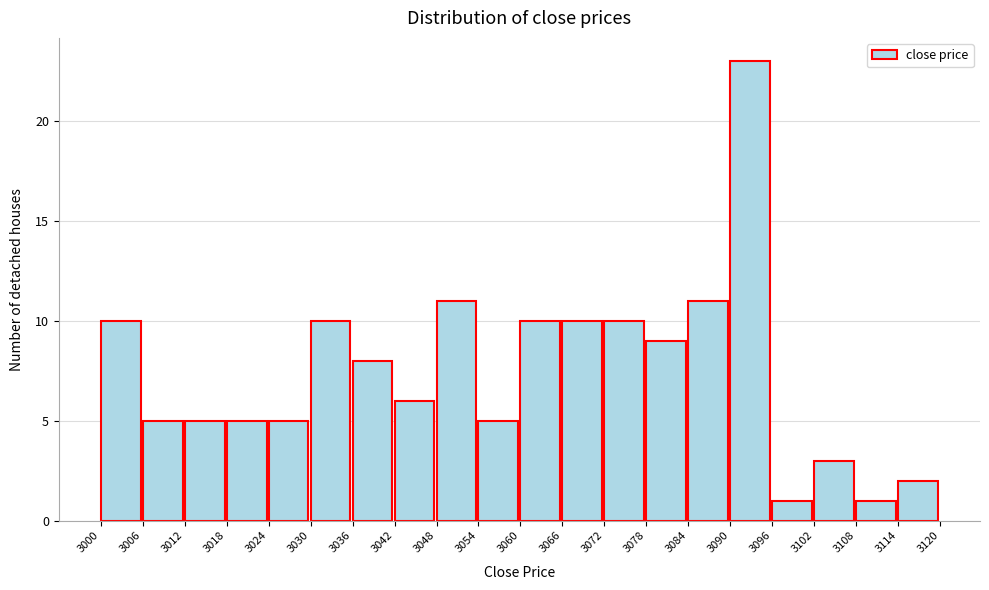

Reading left to right, list every bar in this chart as the range it spans on the x-axis followed by its height. The values are not printed on the chart, so give them approximately, as read against the axis.

3000 to 3006: 10
3006 to 3012: 5
3012 to 3018: 5
3018 to 3024: 5
3024 to 3030: 5
3030 to 3036: 10
3036 to 3042: 8
3042 to 3048: 6
3048 to 3054: 11
3054 to 3060: 5
3060 to 3066: 10
3066 to 3072: 10
3072 to 3078: 10
3078 to 3084: 9
3084 to 3090: 11
3090 to 3096: 23
3096 to 3102: 1
3102 to 3108: 3
3108 to 3114: 1
3114 to 3120: 2